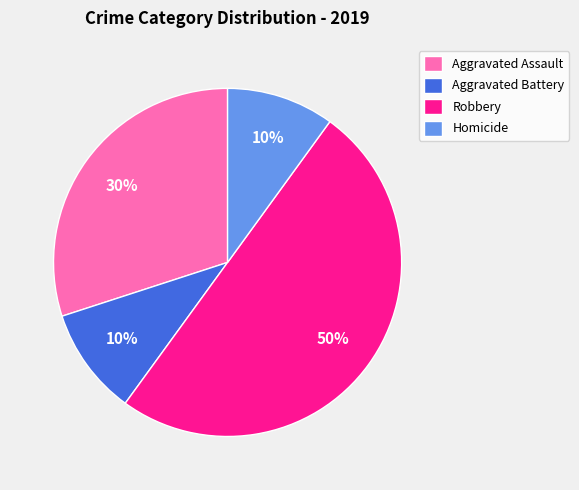

To the nearest percent, what percentage of the pie is Aggravated Battery?

10%